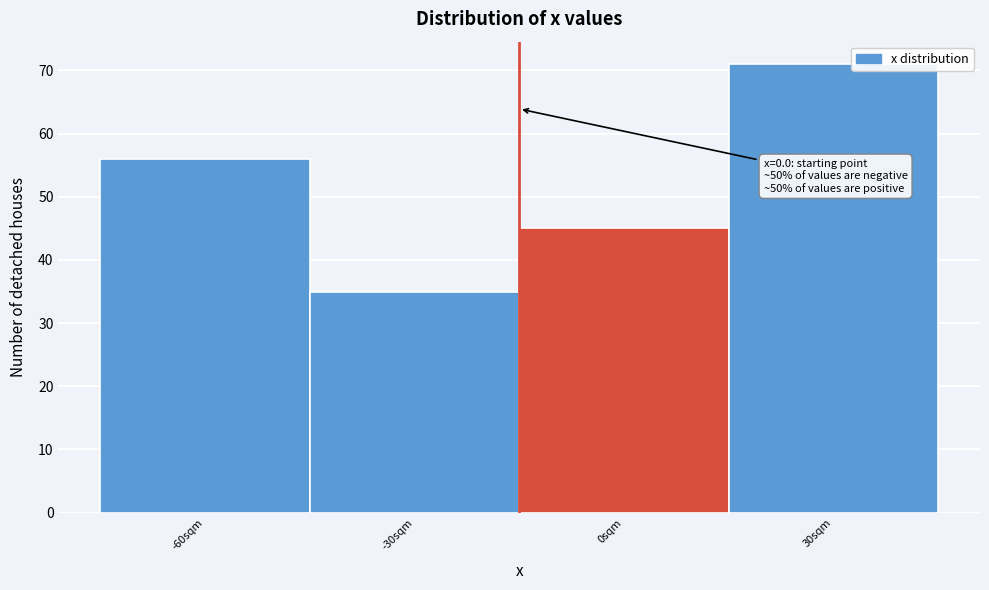

Reading left to right, list all the values displayed in this chart.

-60sqm=56	-30sqm=35	0sqm=45	30sqm=71